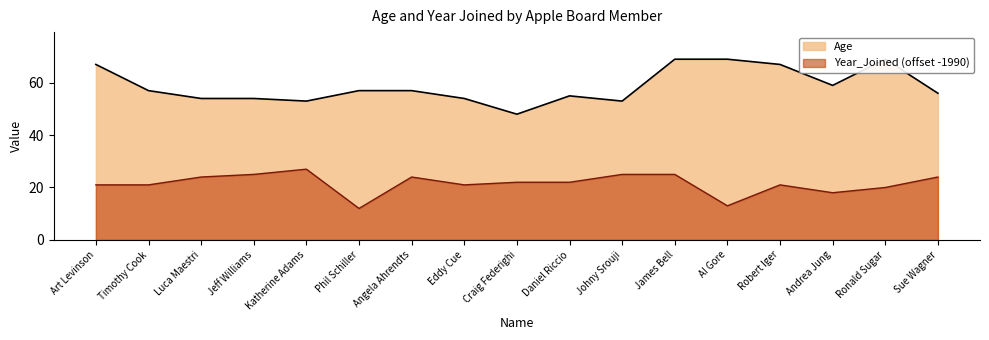

True or false: Age and Year_Joined cross at least once.

False